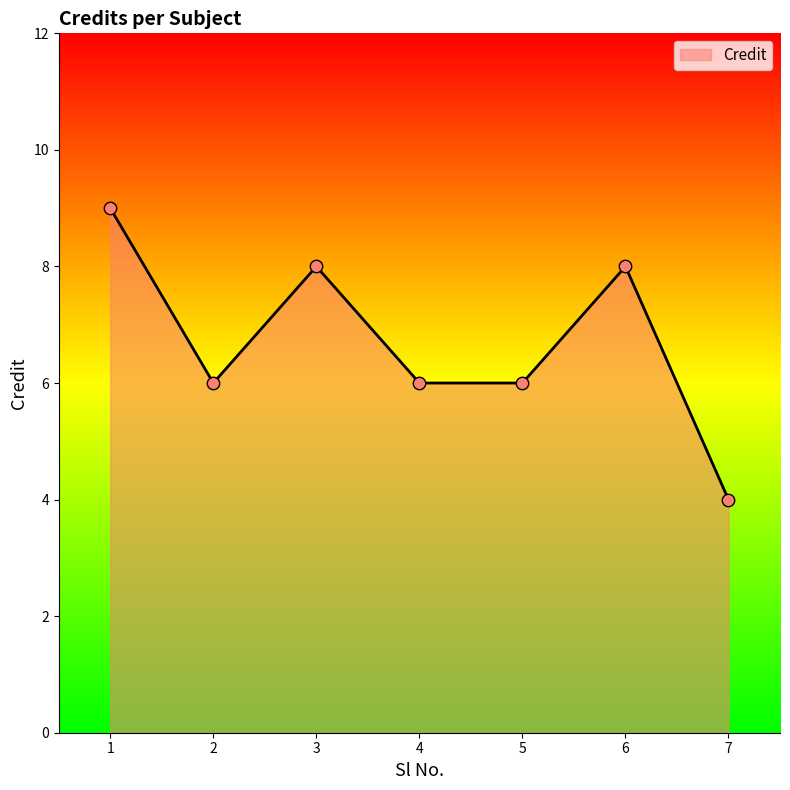

Which has a higher value, 1 or 4?

1